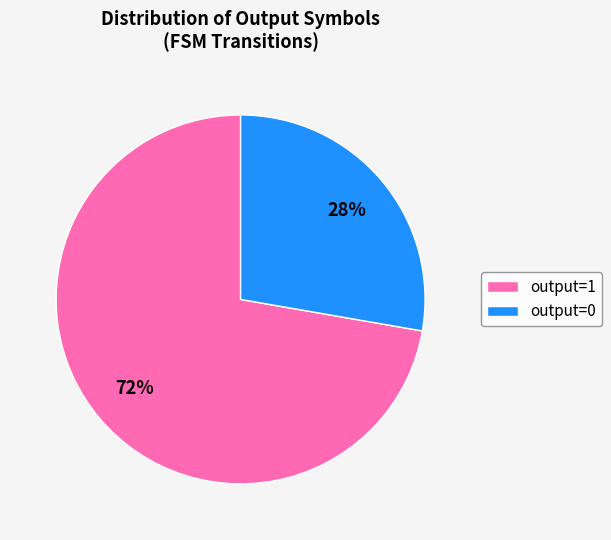

True or false: output=1 accounts for 62% of the total.

False